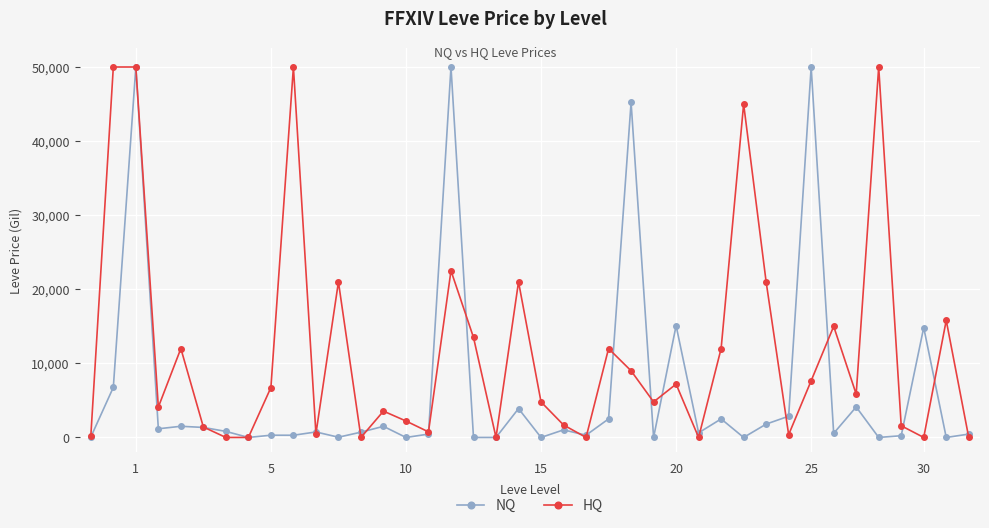

What are all the series names shown in the legend?

NQ, HQ